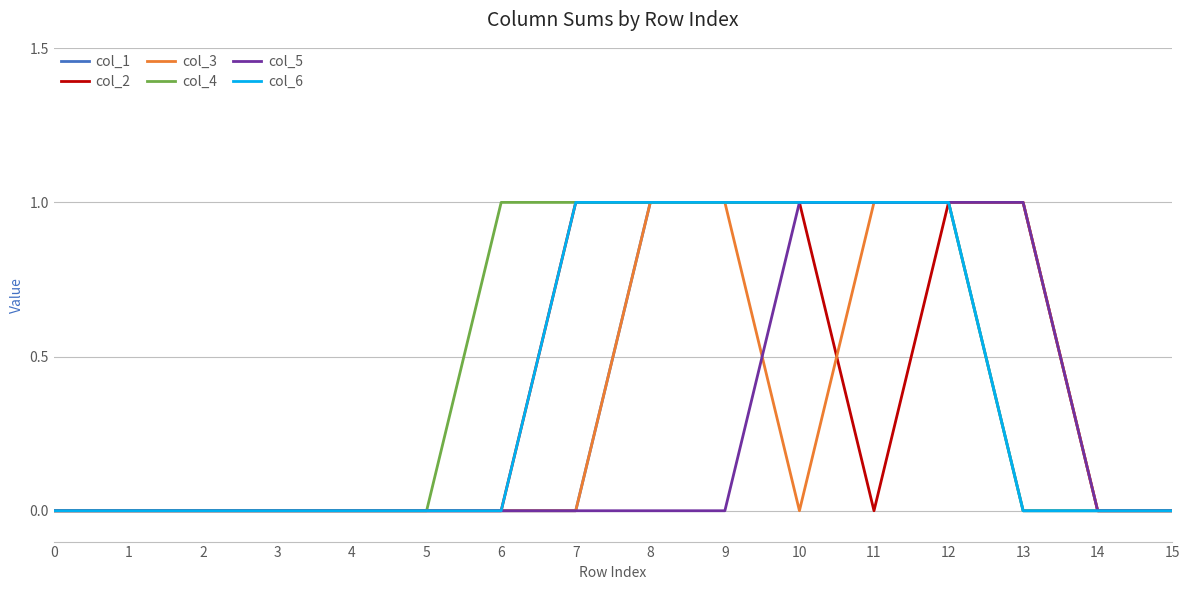

Is it true that col_4 equals 0 at 4?

True